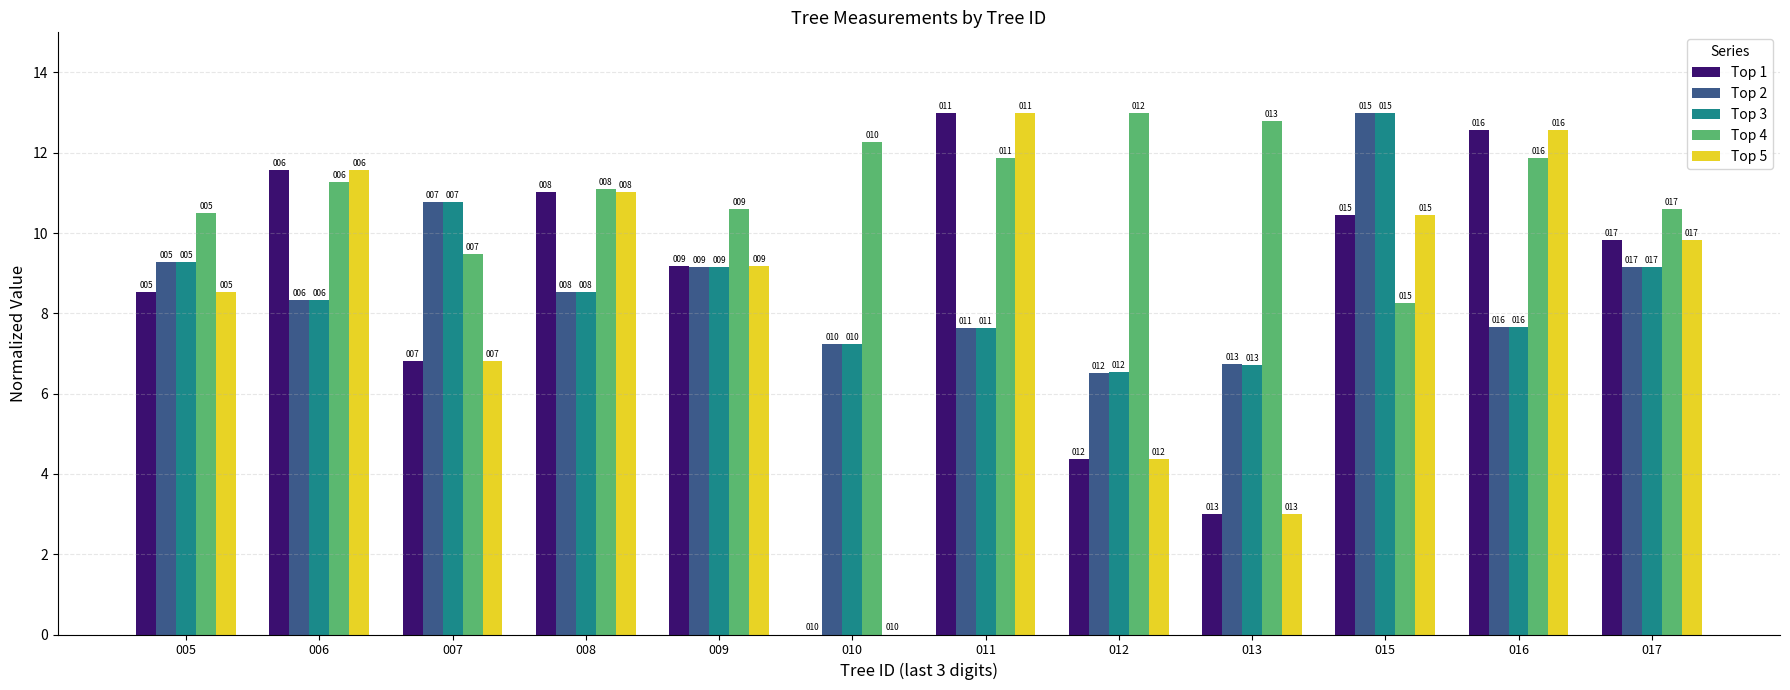

Where does the Top 2 series first go above 8?

005